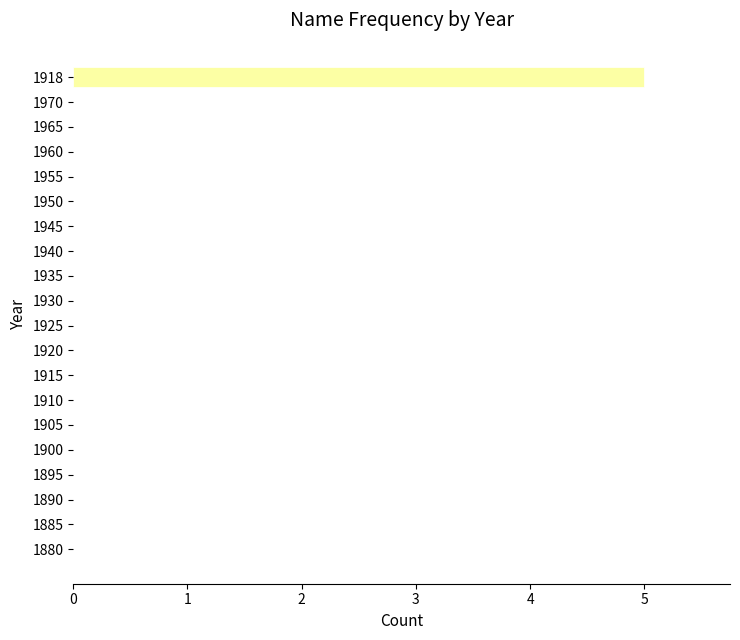

Reading bottom to top, transcribe all the data shown in this chart.

1880=0	1885=0	1890=0	1895=0	1900=0	1905=0	1910=0	1915=0	1920=0	1925=0	1930=0	1935=0	1940=0	1945=0	1950=0	1955=0	1960=0	1965=0	1970=0	1918=5